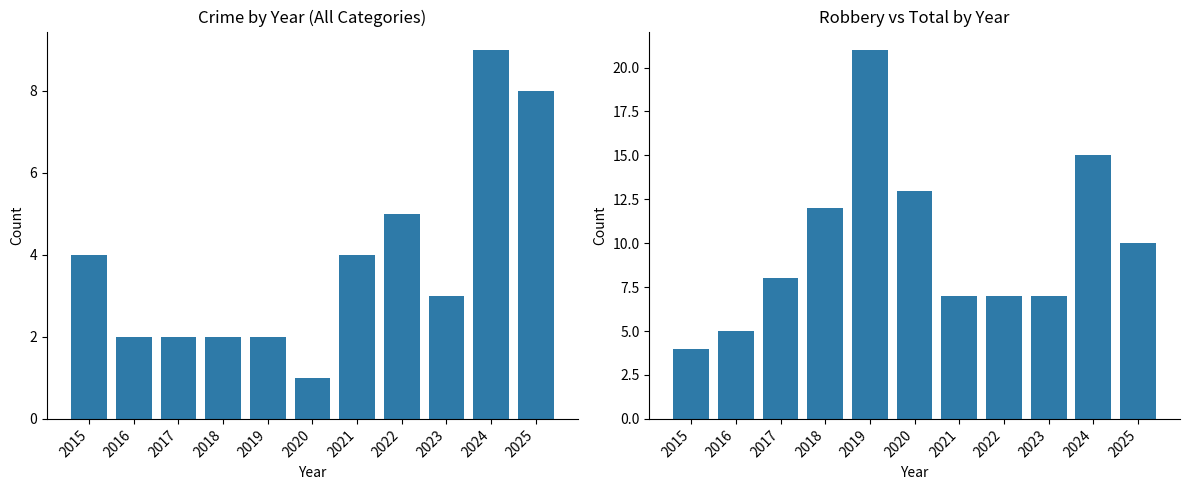

Which series changed the most between 2020 and 2024?

Other Crimes